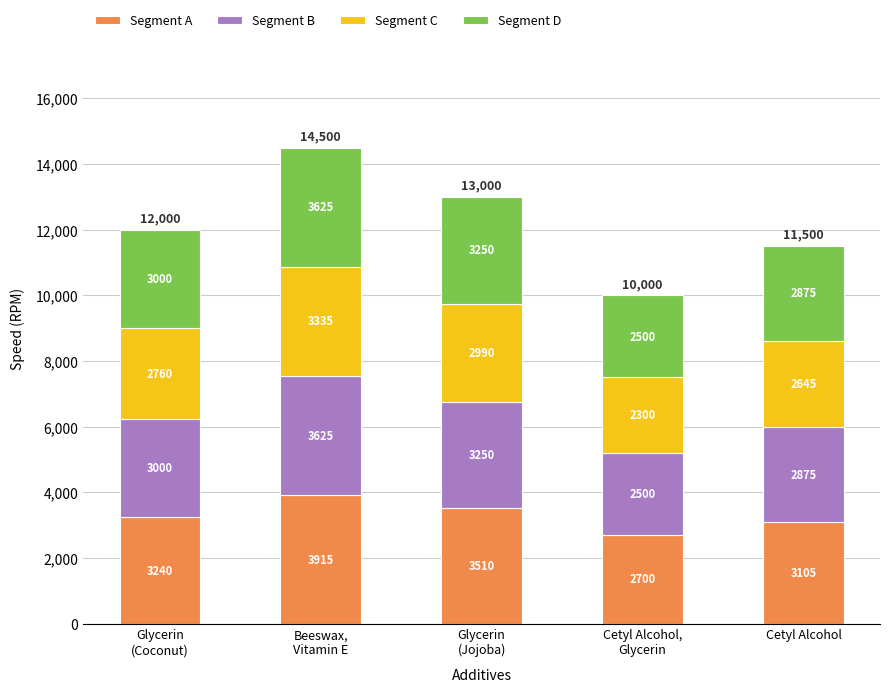

What is the difference between the maximum and minimum values in the Segment A series?

1215.0